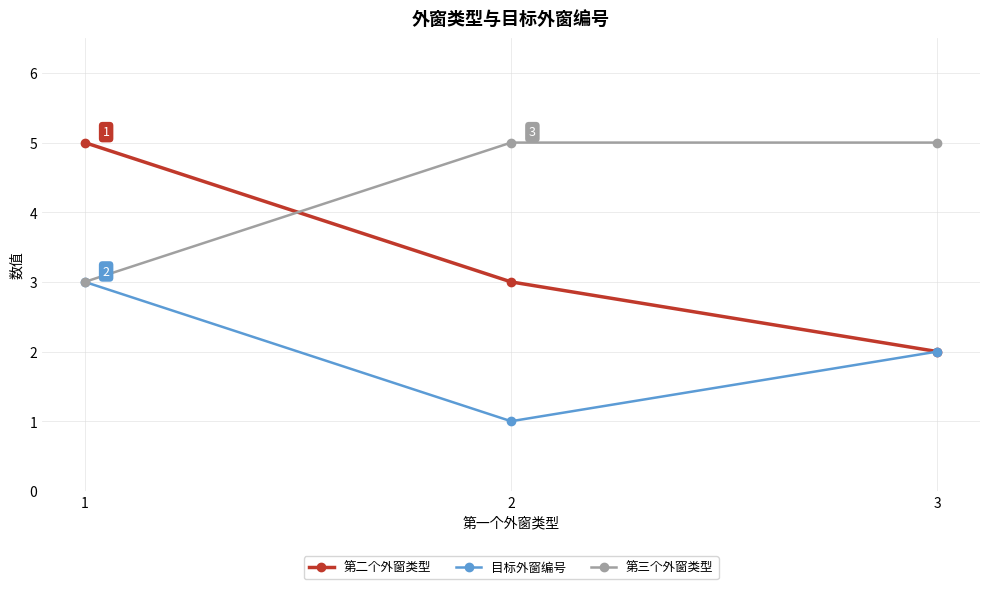

At which category is the sum across all series the highest?

1